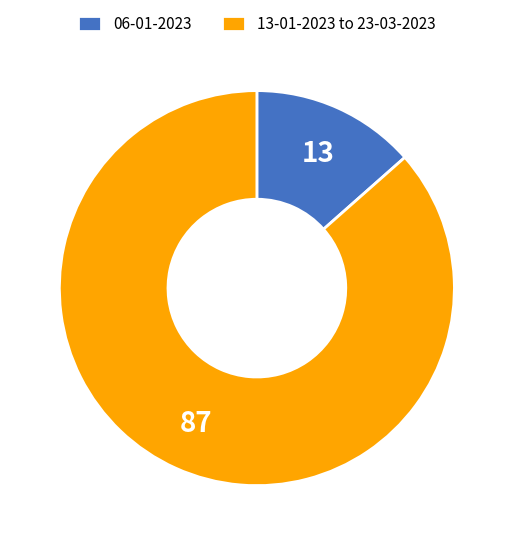

The 13-01-2023 to 23-03-2023 slice represents 92% of the pie. True or false?

False